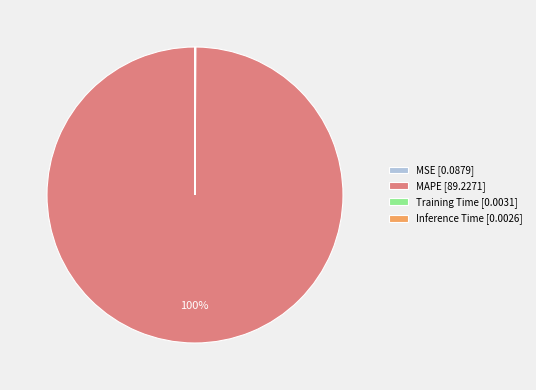

To the nearest percent, what is the difference between the largest and smallest slice percentages?

100%